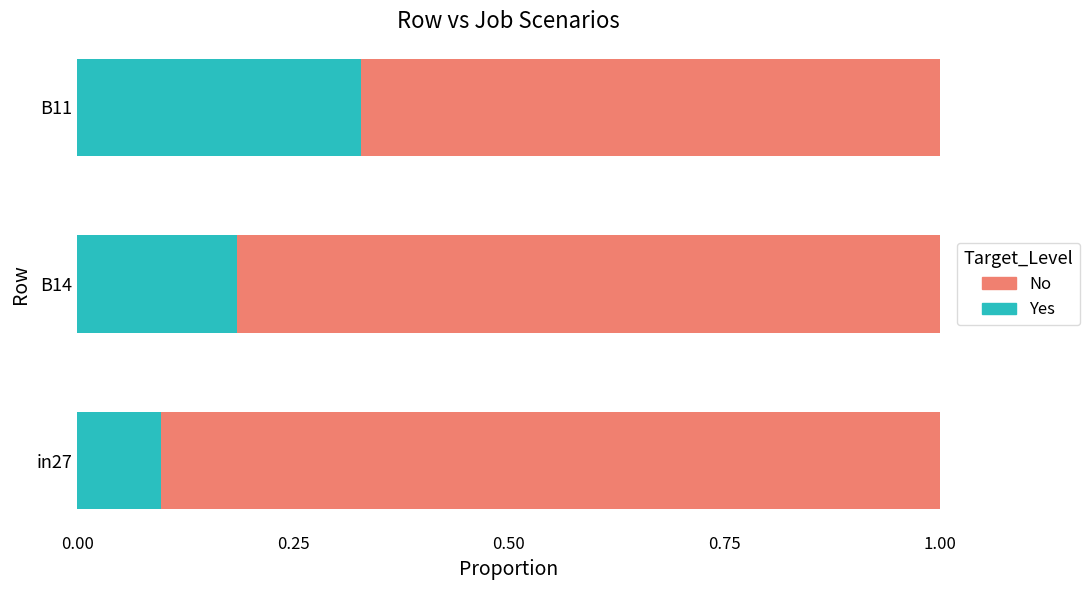

What is the sum of the Yes values at B11 and B14?

0.5